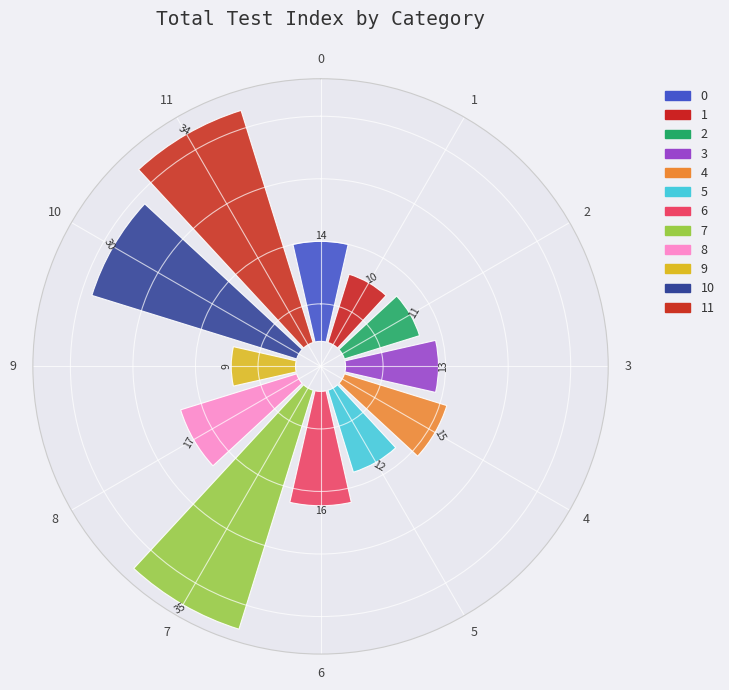

Rank the categories by value from highest to lowest.

7, 11, 10, 8, 6, 4, 0, 3, 5, 2, 1, 9